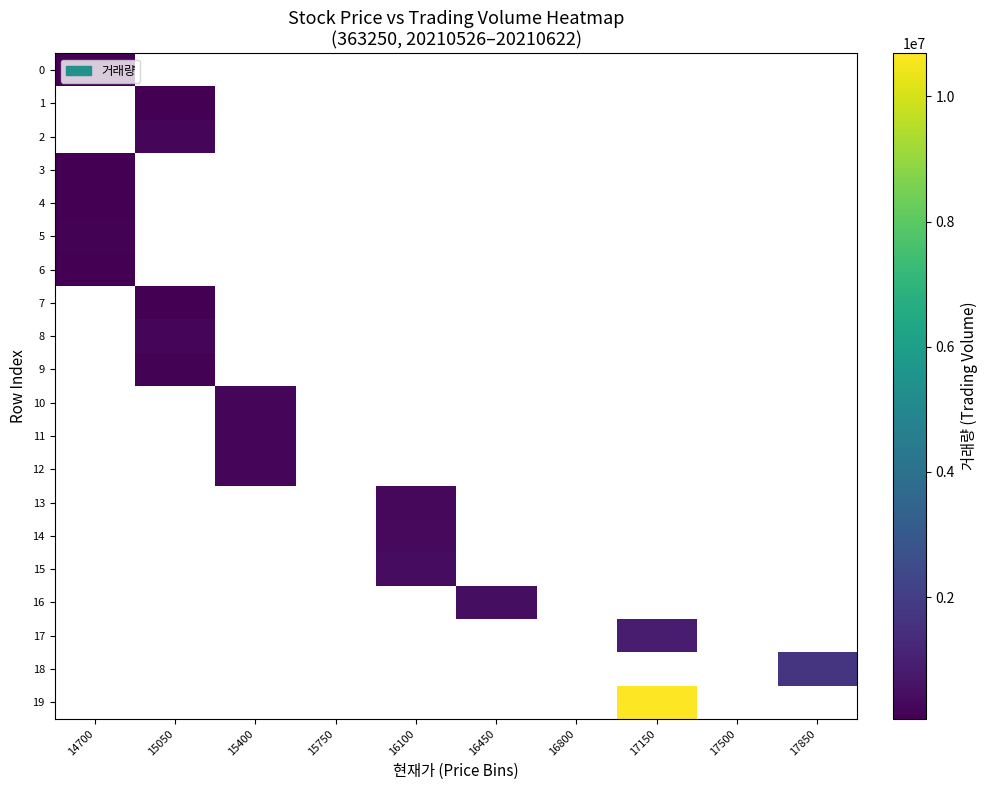

Which category has the lowest value in the 14 series?

14700